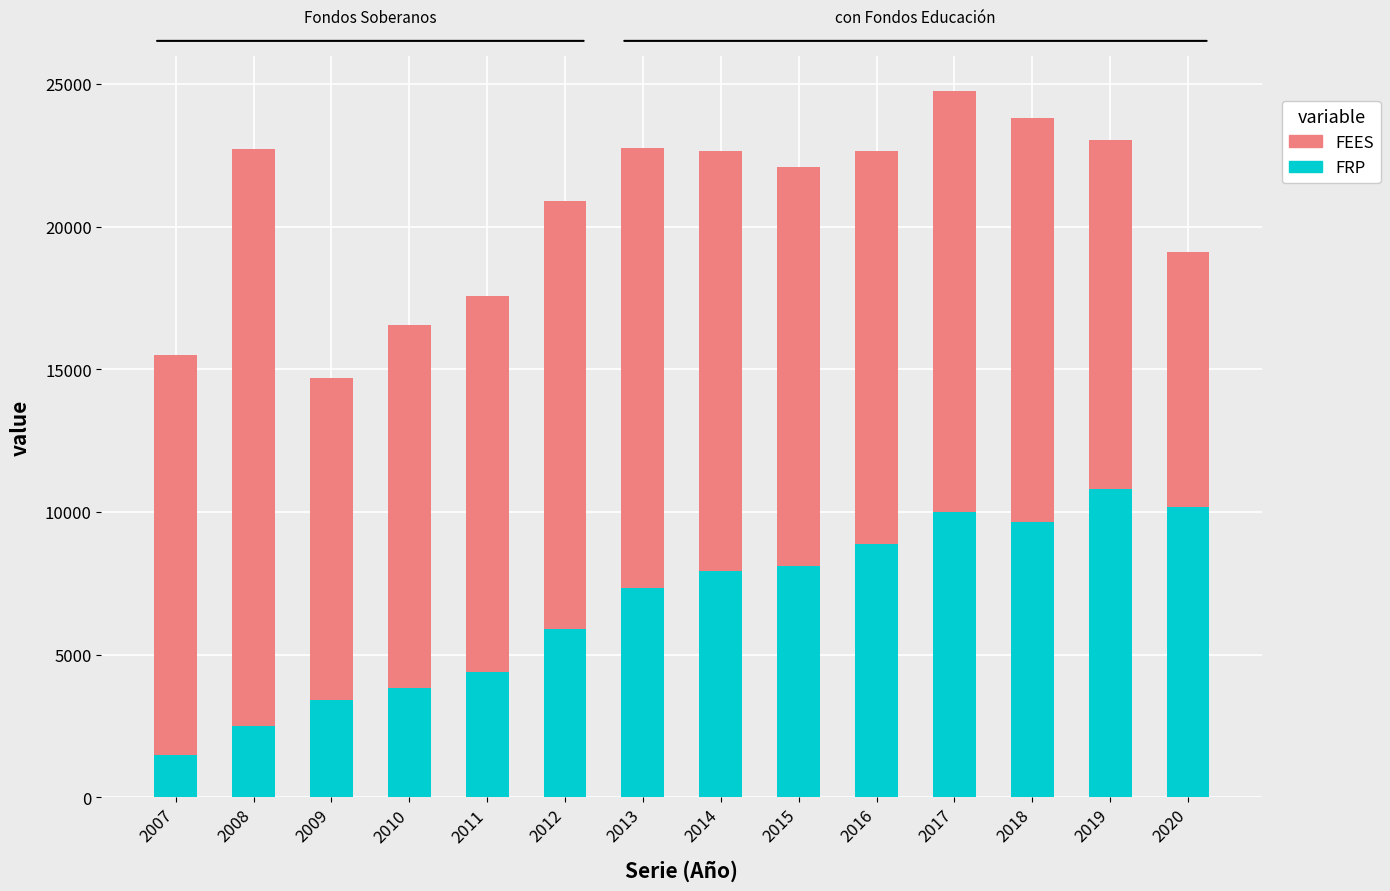

What is the difference between the maximum and minimum values in the FRP series?

9346